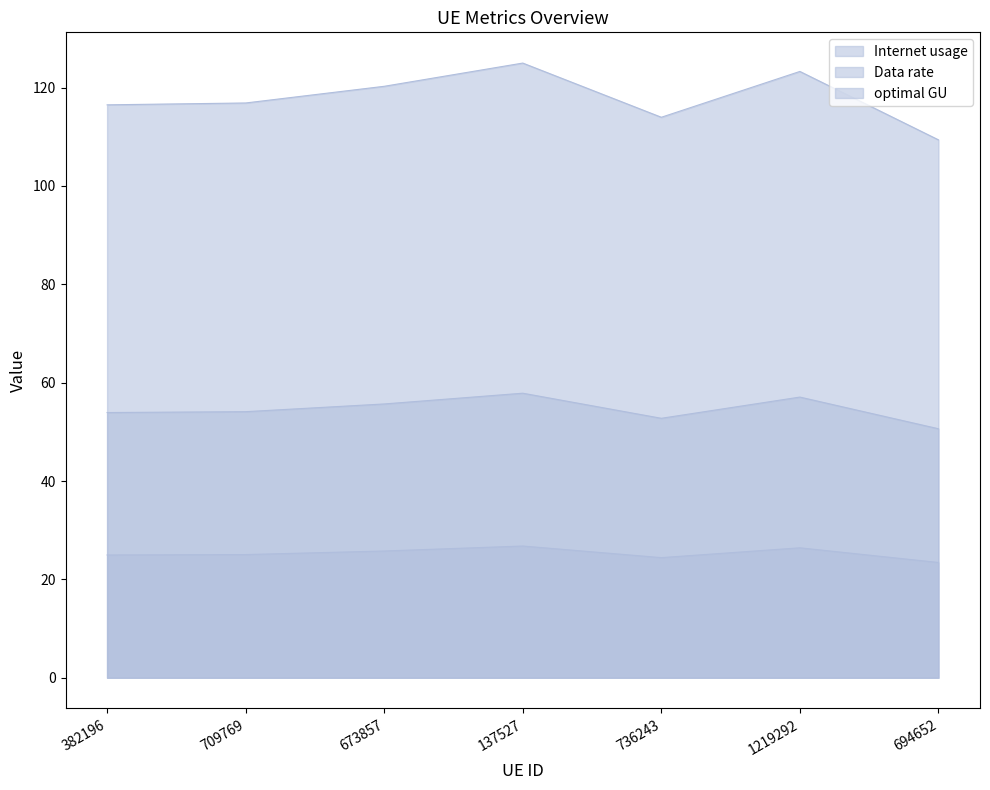

What is the difference between the maximum and minimum values in the Data rate series?

3.3